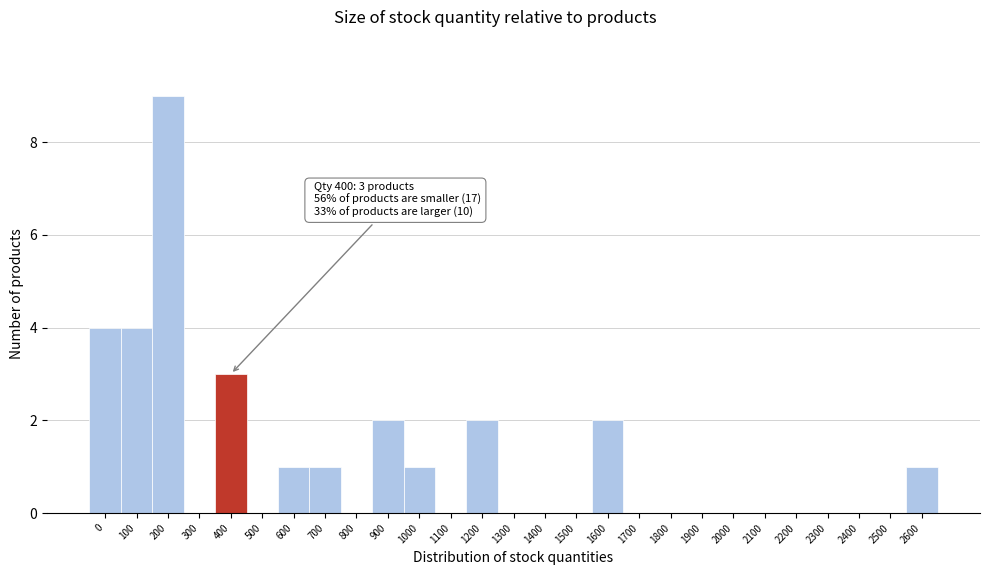

Reading left to right, transcribe all the data shown in this chart.

0=4	100=4	200=9	300=0	400=3	500=0	600=1	700=1	800=0	900=2	1000=1	1100=0	1200=2	1300=0	1400=0	1500=0	1600=2	1700=0	1800=0	1900=0	2000=0	2100=0	2200=0	2300=0	2400=0	2500=0	2600=1